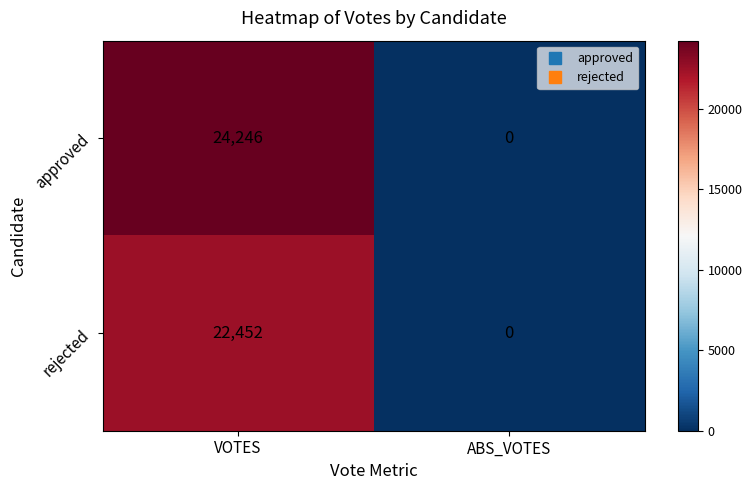

Which series has the largest total across all categories?

approved